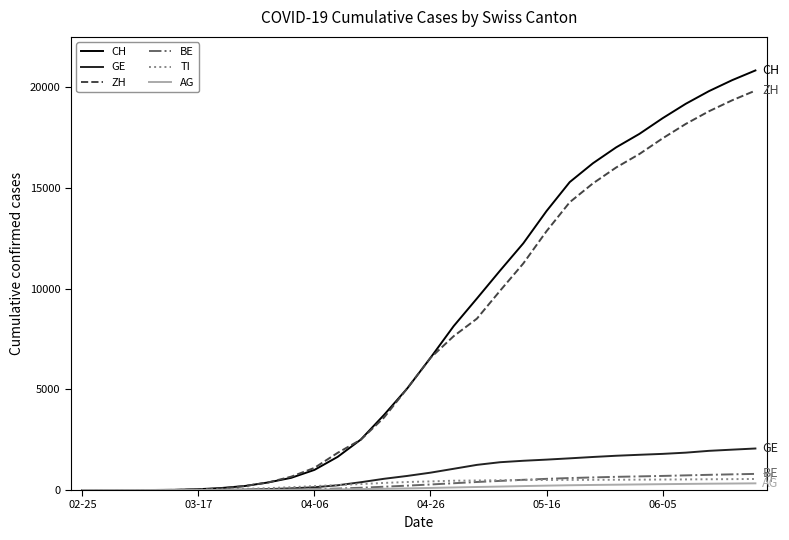

How many distinct data groups are displayed?

6